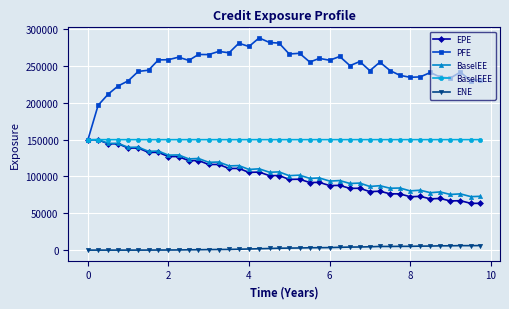

What is the difference between the maximum and second lowest values in the PFE series?

91304.0